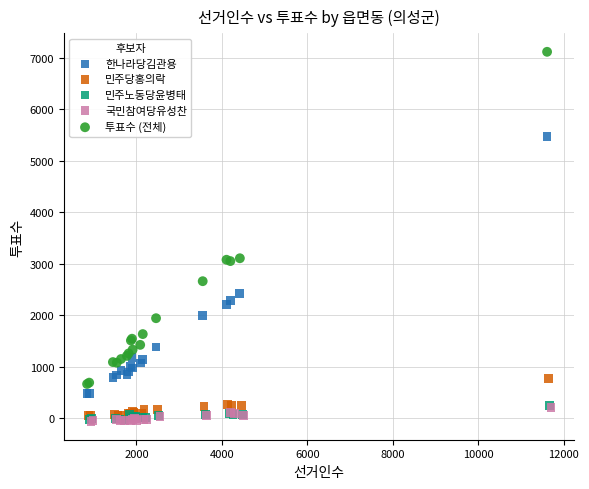

Which series has the largest Y range (max minus min)?

투표수 (전체)